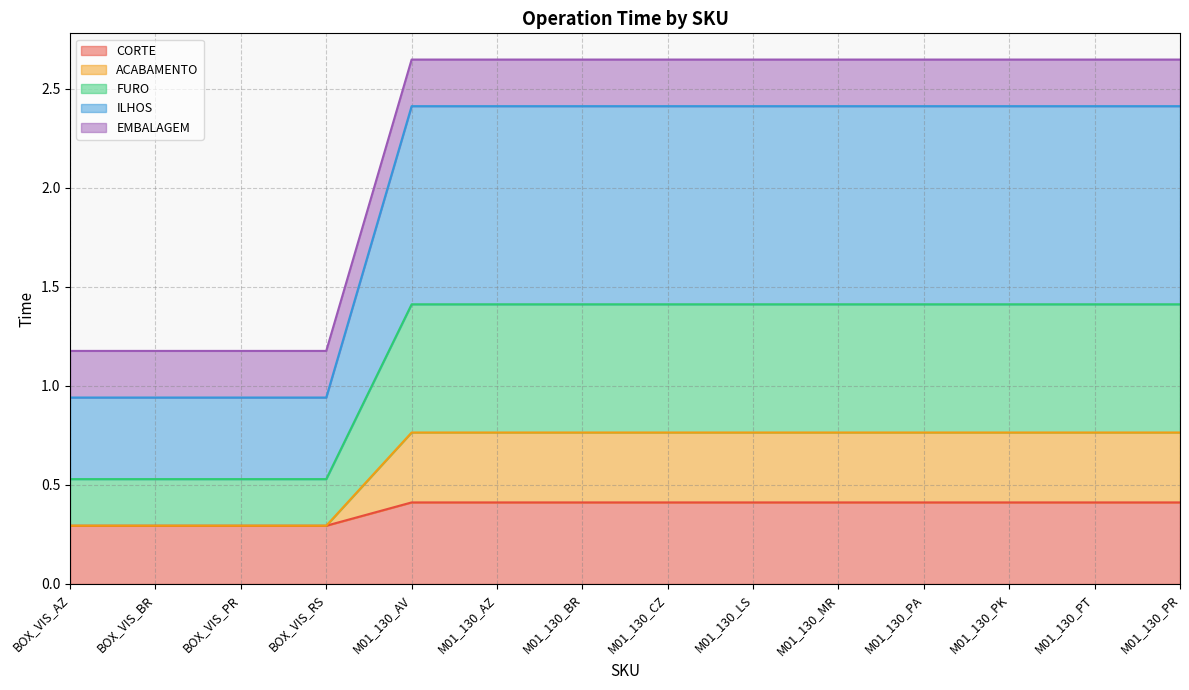

The value of CORTE at M01_130_CZ is 0.1. True or false?

False